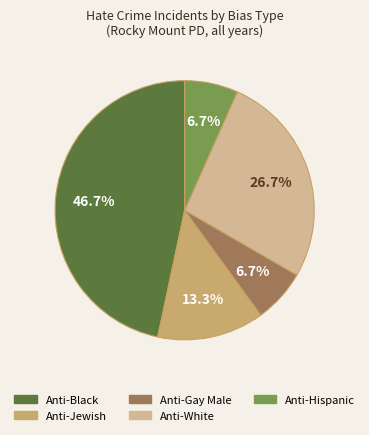

Is there a majority slice in this chart?

No